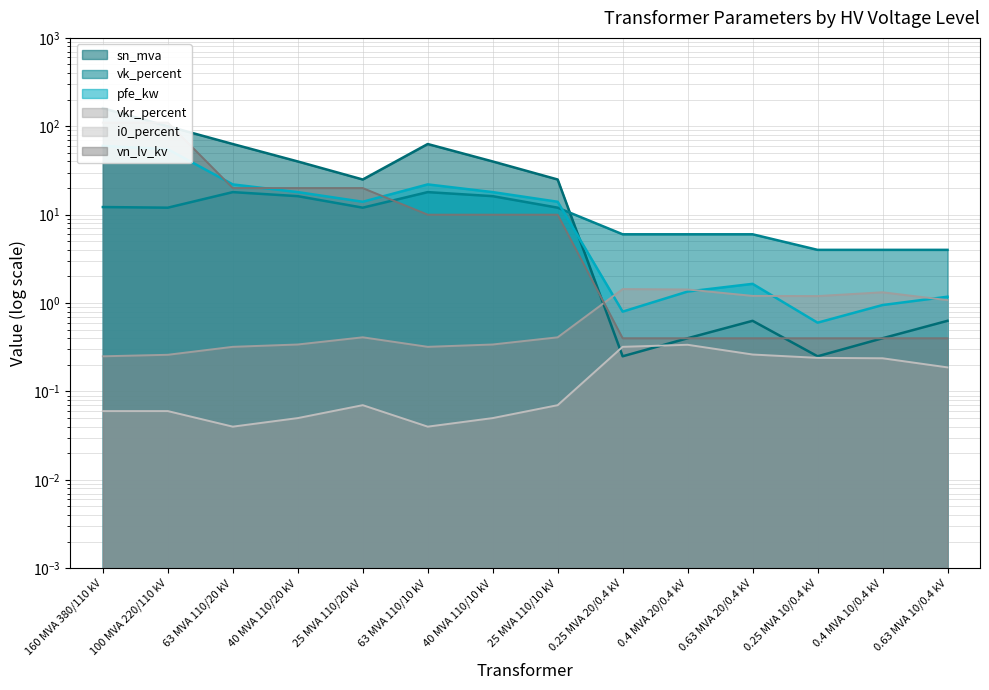

What is the maximum value for pfe_kw?

60.0